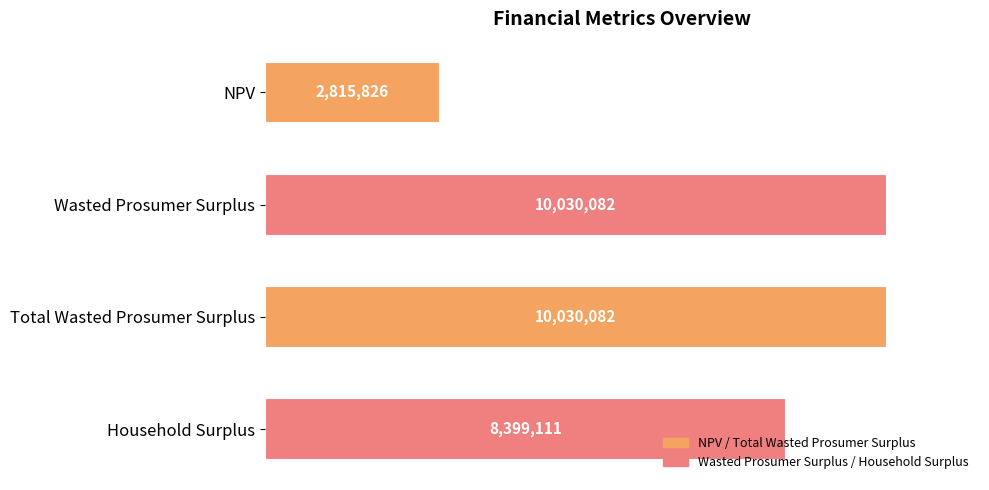

At which label is the value closest to 6422953?

Household Surplus